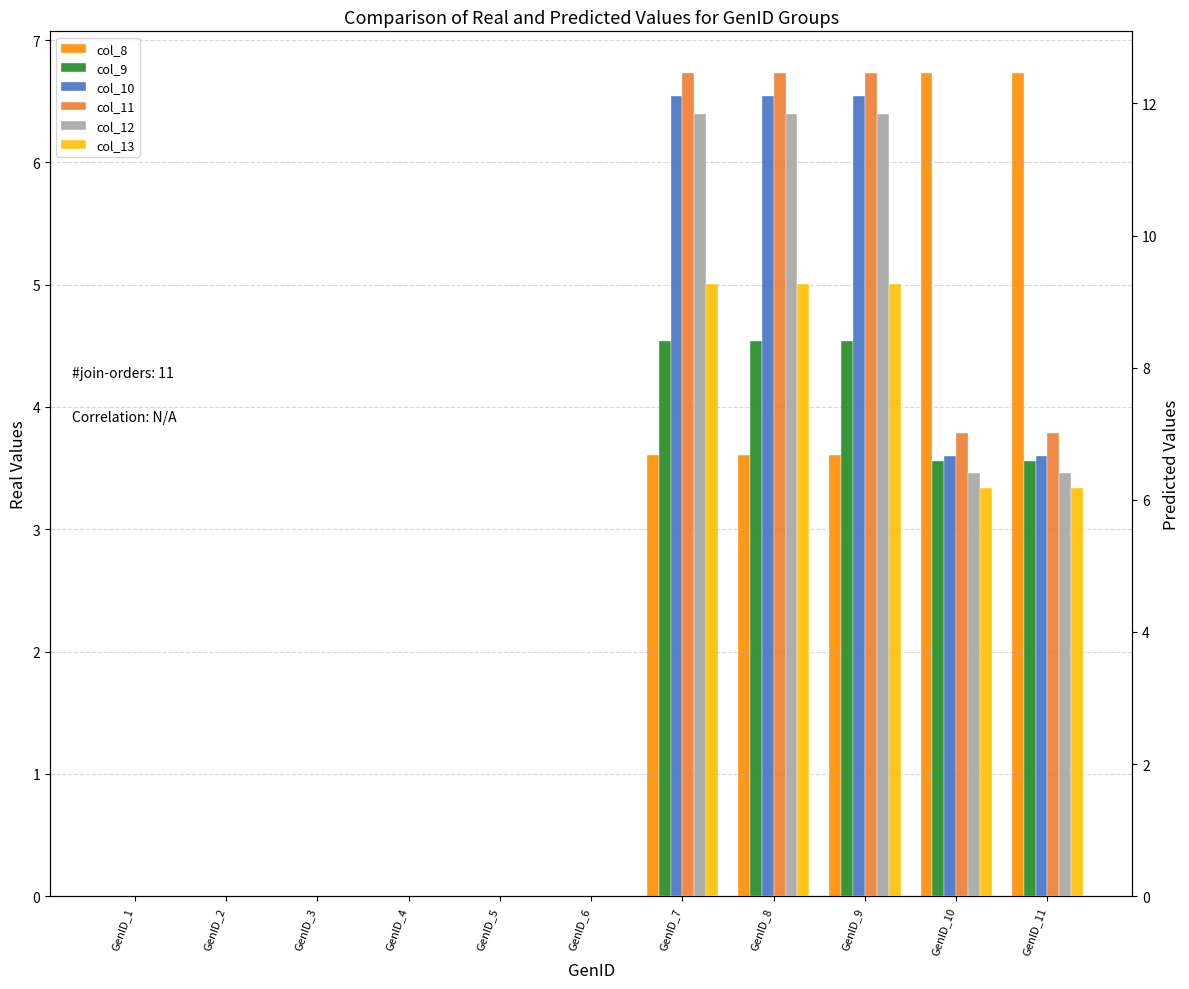

What is the total value across all series at GenID_9?

57.7